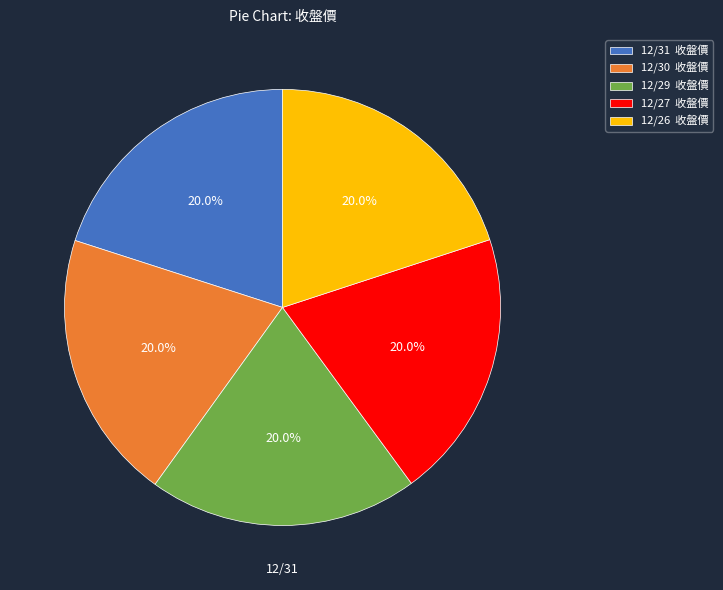

Does any single category account for the majority?

No